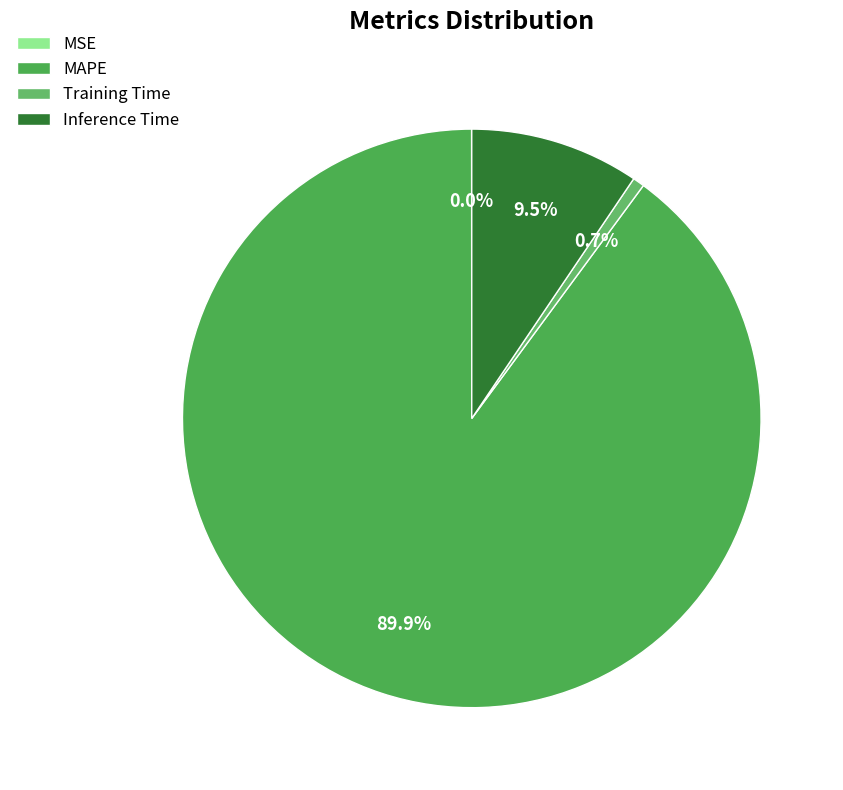

To the nearest percent, what percentage of the pie is MAPE?

90%